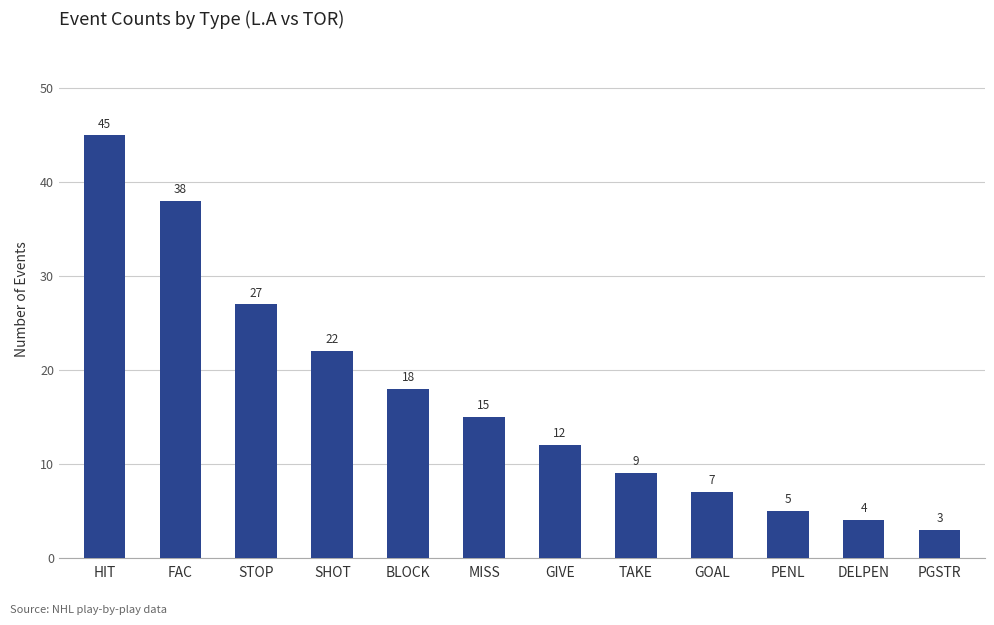

What is the change in value from BLOCK to PENL?

-13